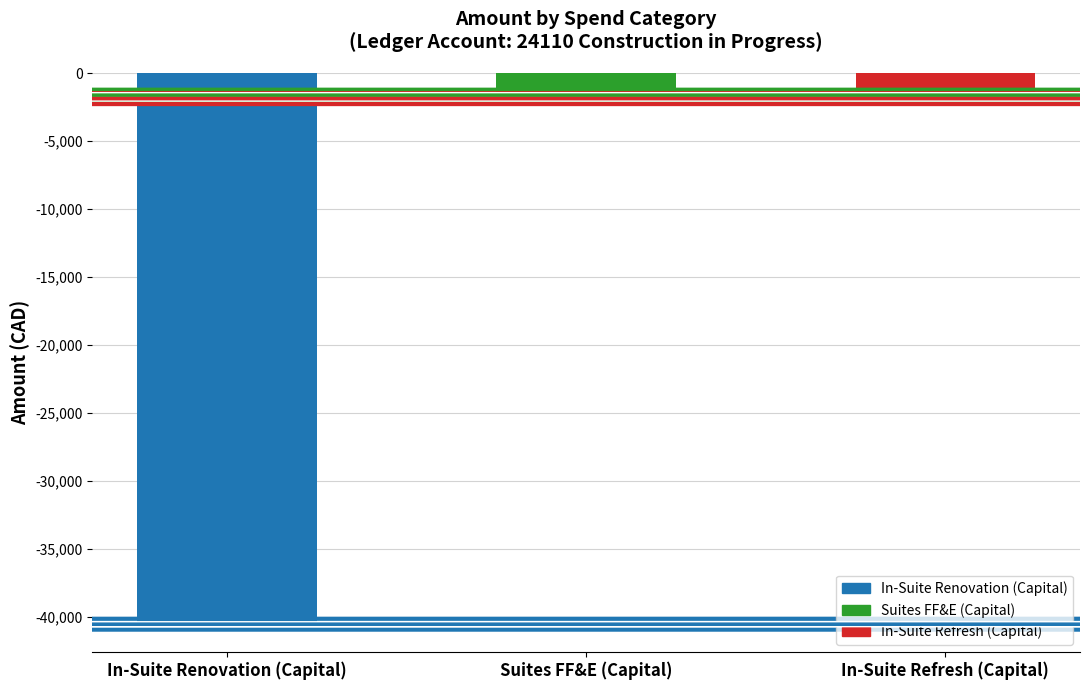

List the labels in order of value, largest first.

Suites FF&E (Capital), In-Suite Refresh (Capital), In-Suite Renovation (Capital)